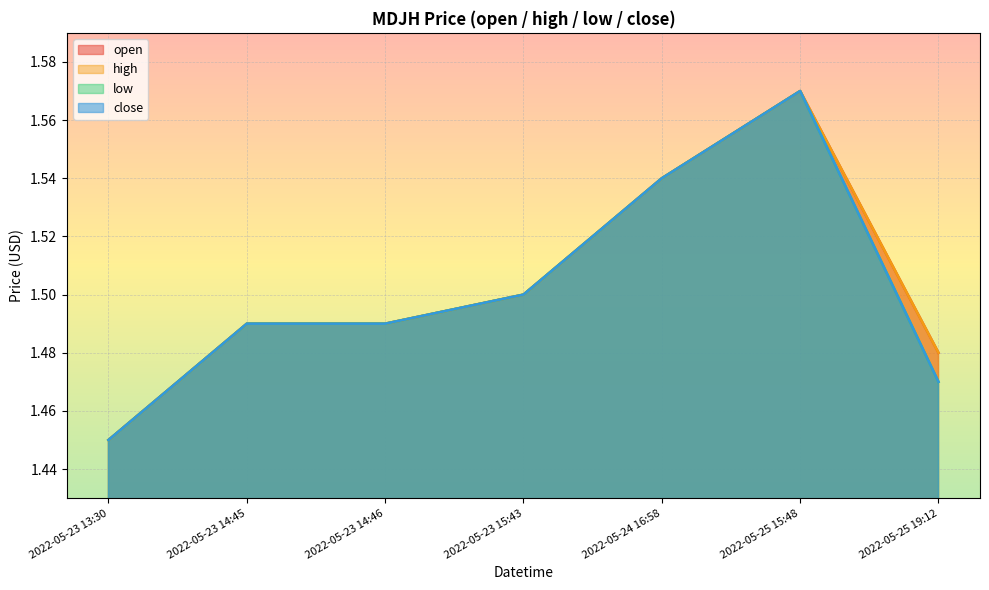

True or false: low and open intersect in this chart.

False